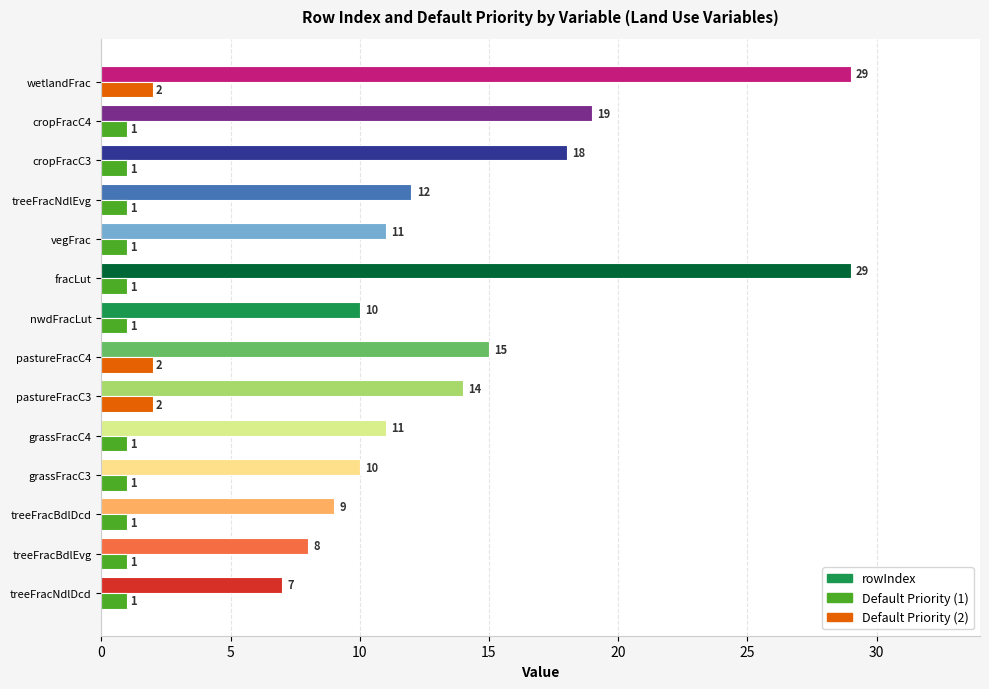

At which category is the sum across all series the highest?

wetlandFrac